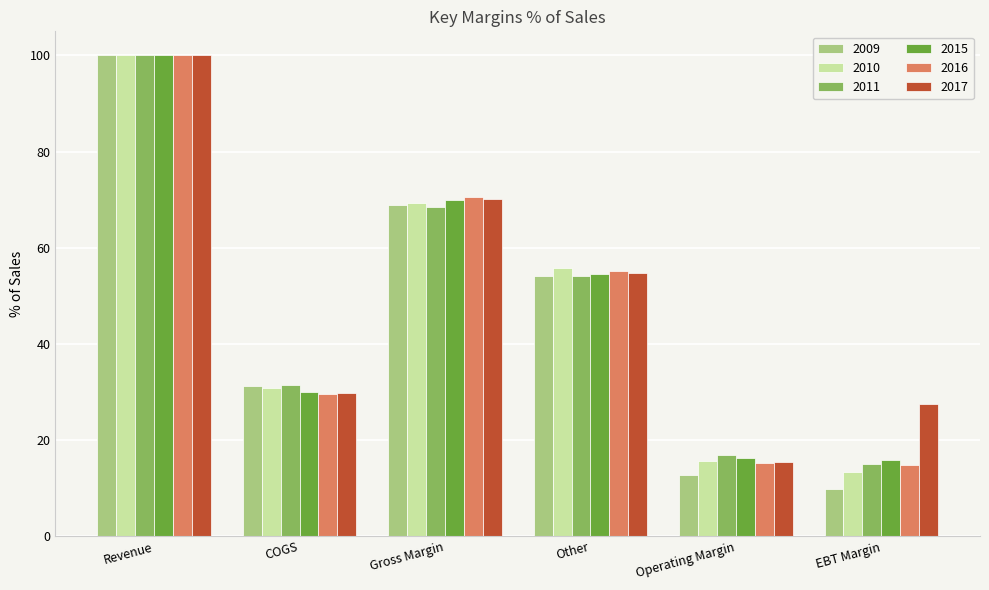

Is the value of 2011 at Other greater than the value of 2016 at Other?

No